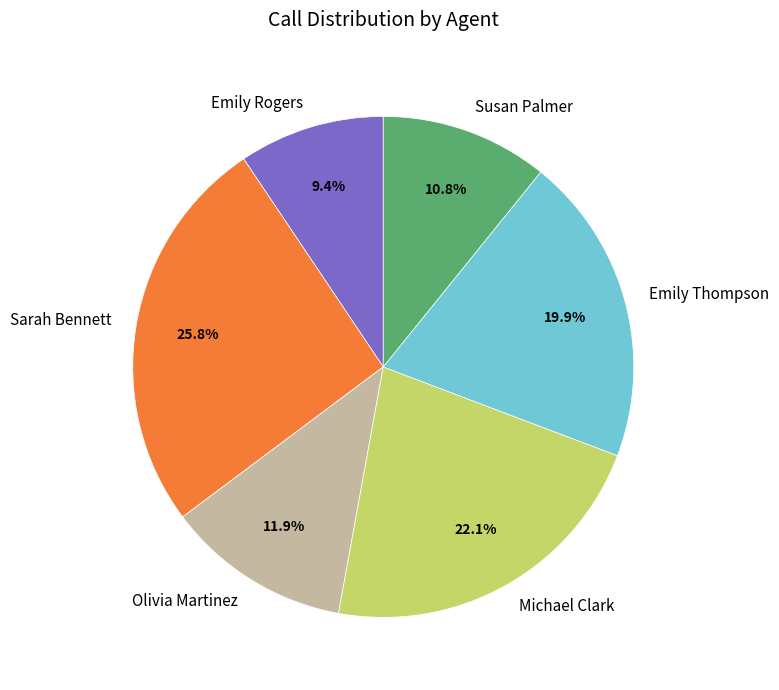

Combined, do Sarah Bennett and Susan Palmer account for over 50%?

No